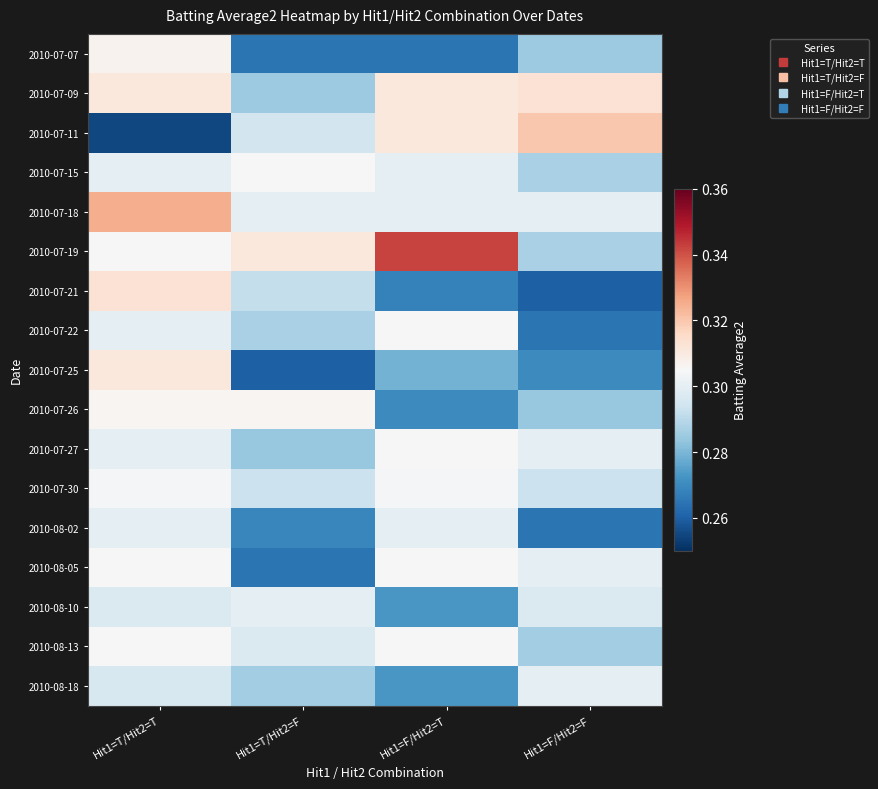

What is the greatest value displayed?

0.3